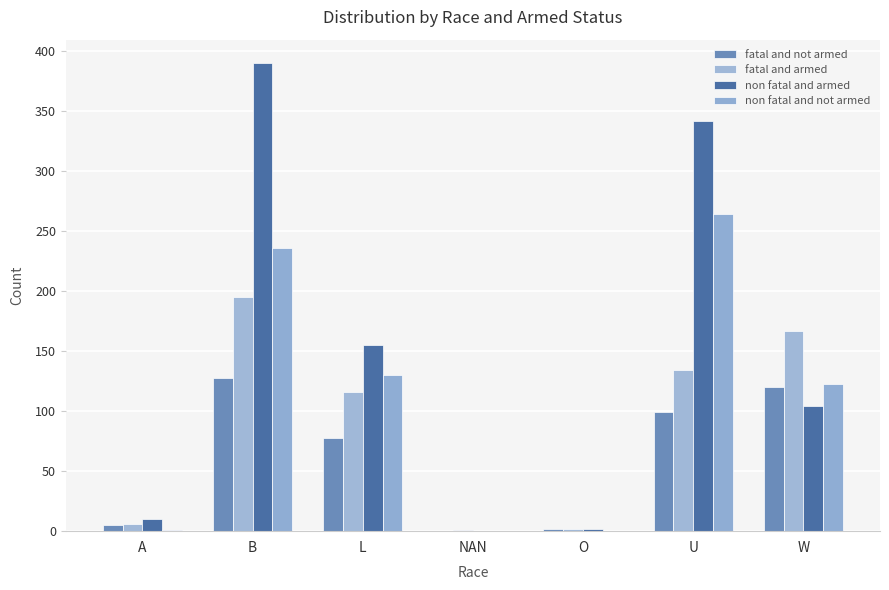

How many groups of bars are there?

7